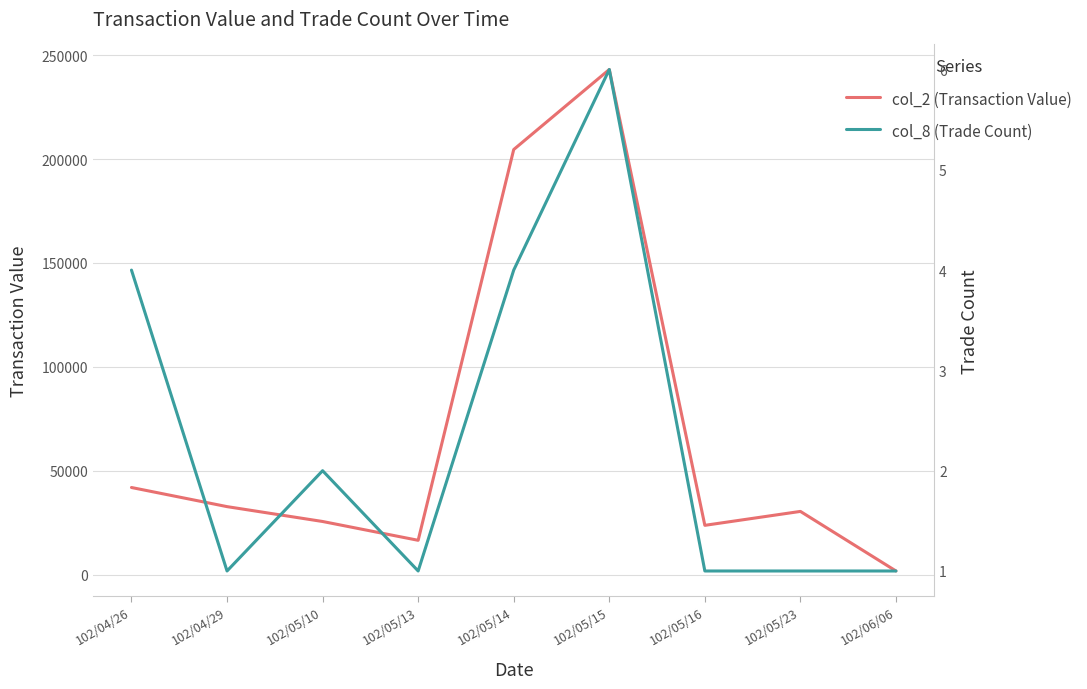

How many values in the col_2 (Transaction Value) series exceed 30500?

4